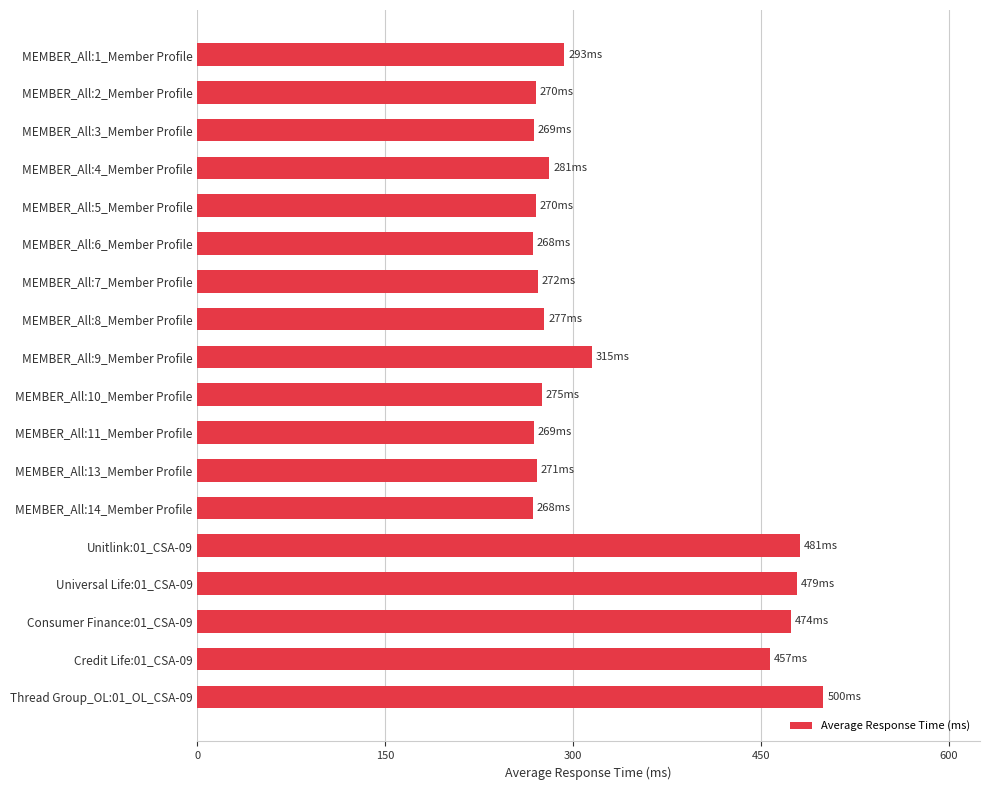

The value at MEMBER_All:13_Member Profile is 271. True or false?

True